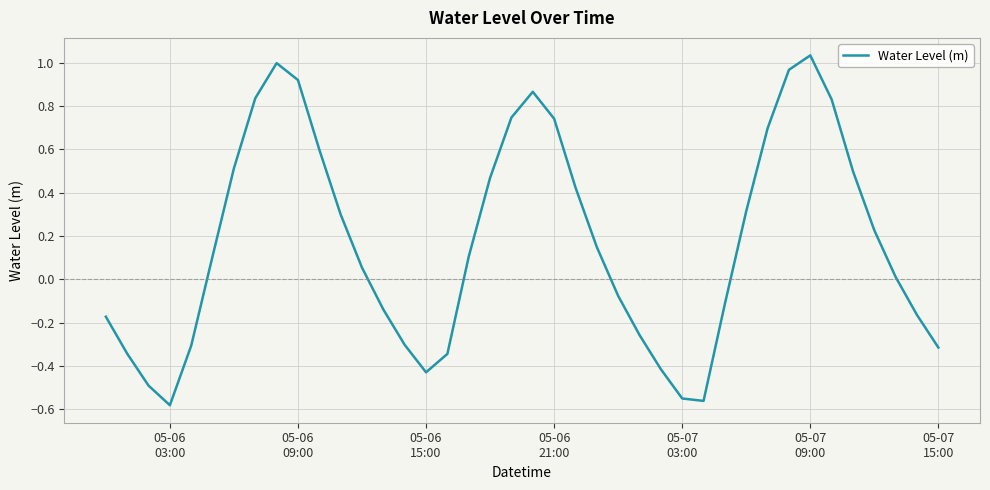

What is the difference between the maximum and minimum values?

1.6